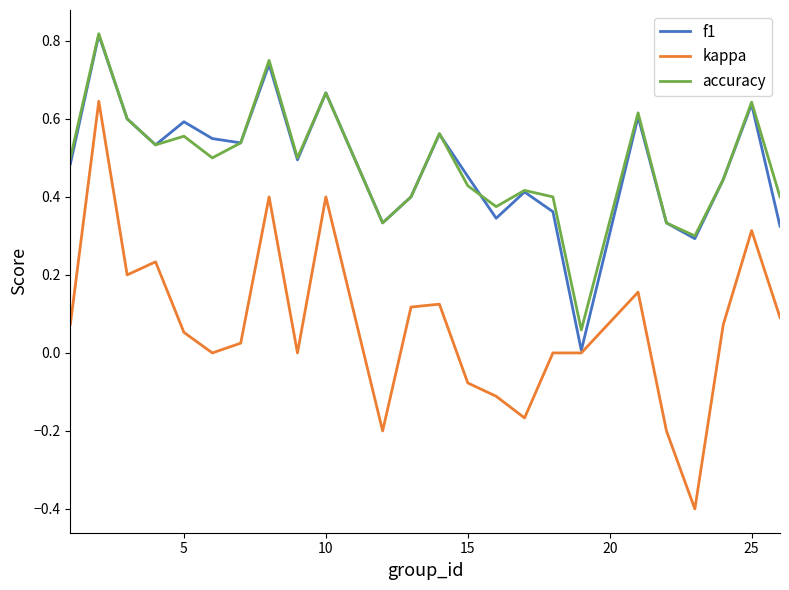

Which series has the largest range (max minus min)?

kappa